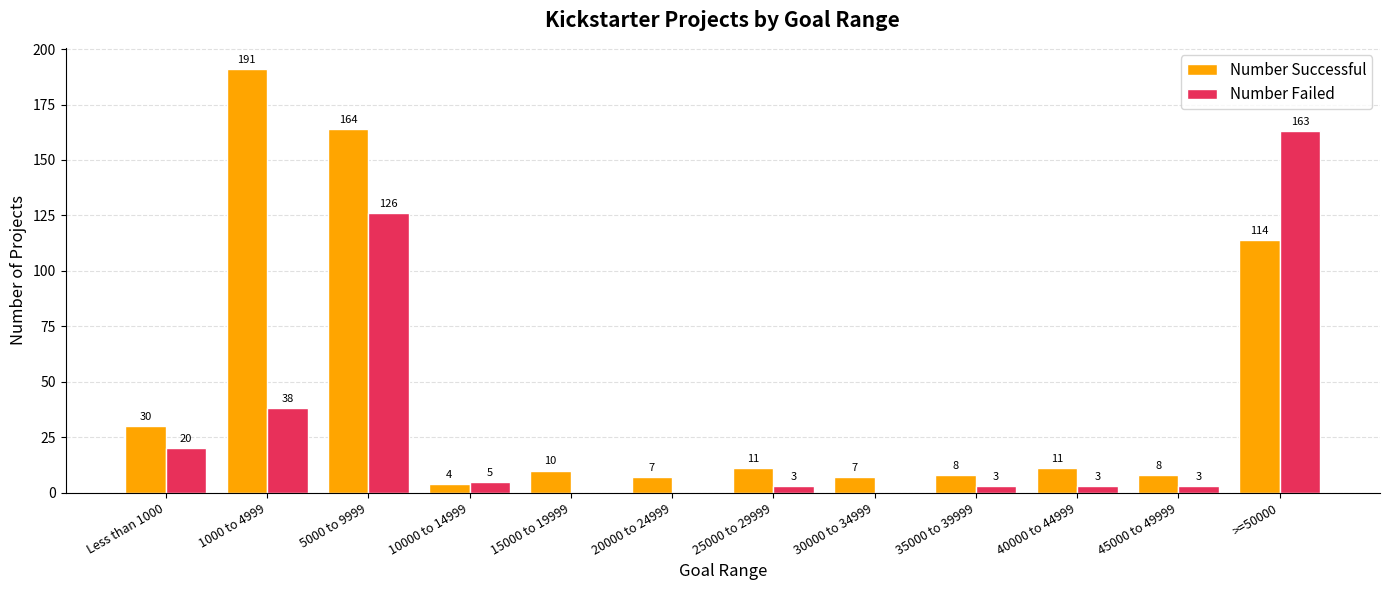

True or false: Number Successful has a value of 7 at 30000 to 34999.

True